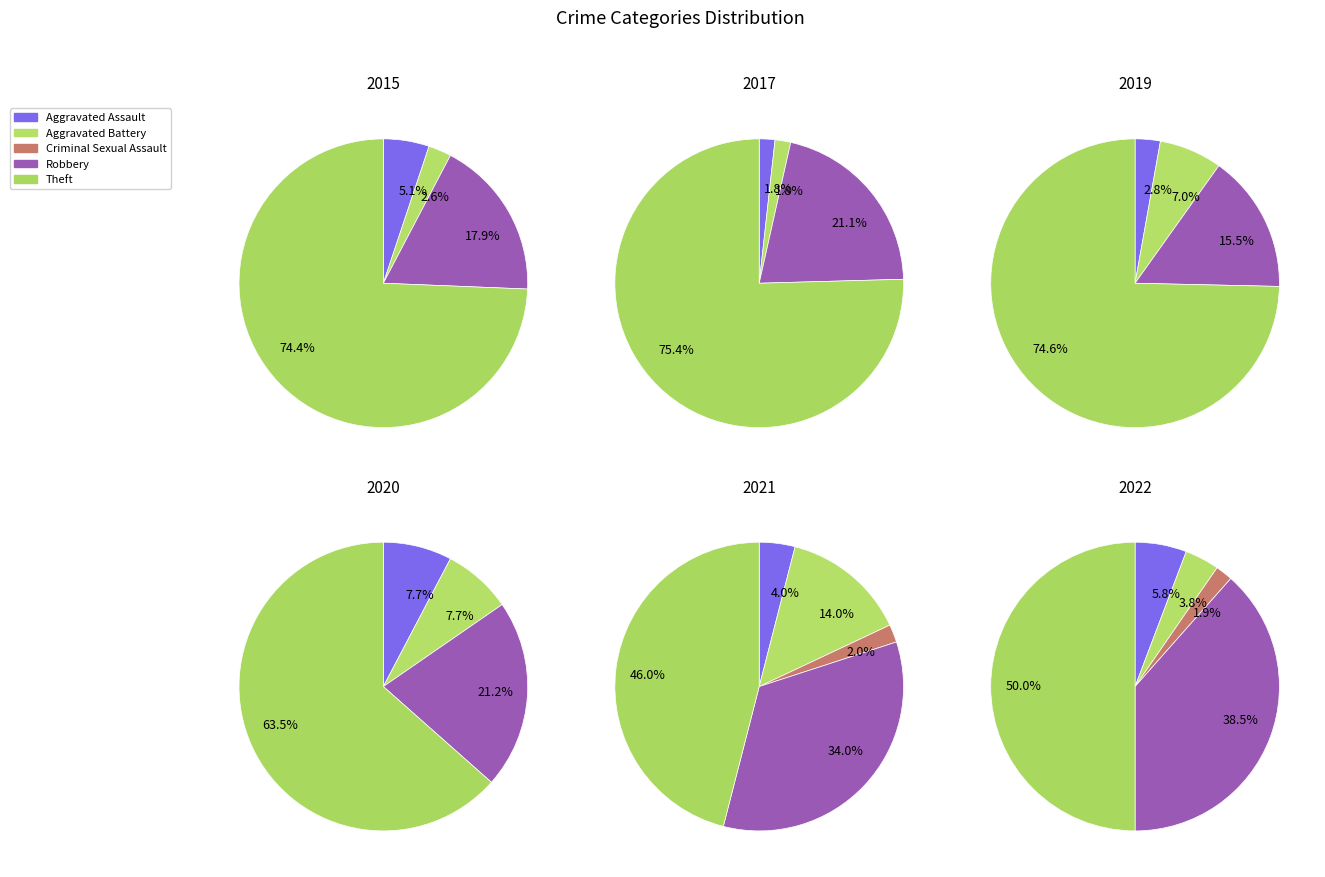

What is the ratio of the value at 1 to the value at 2?

7.0